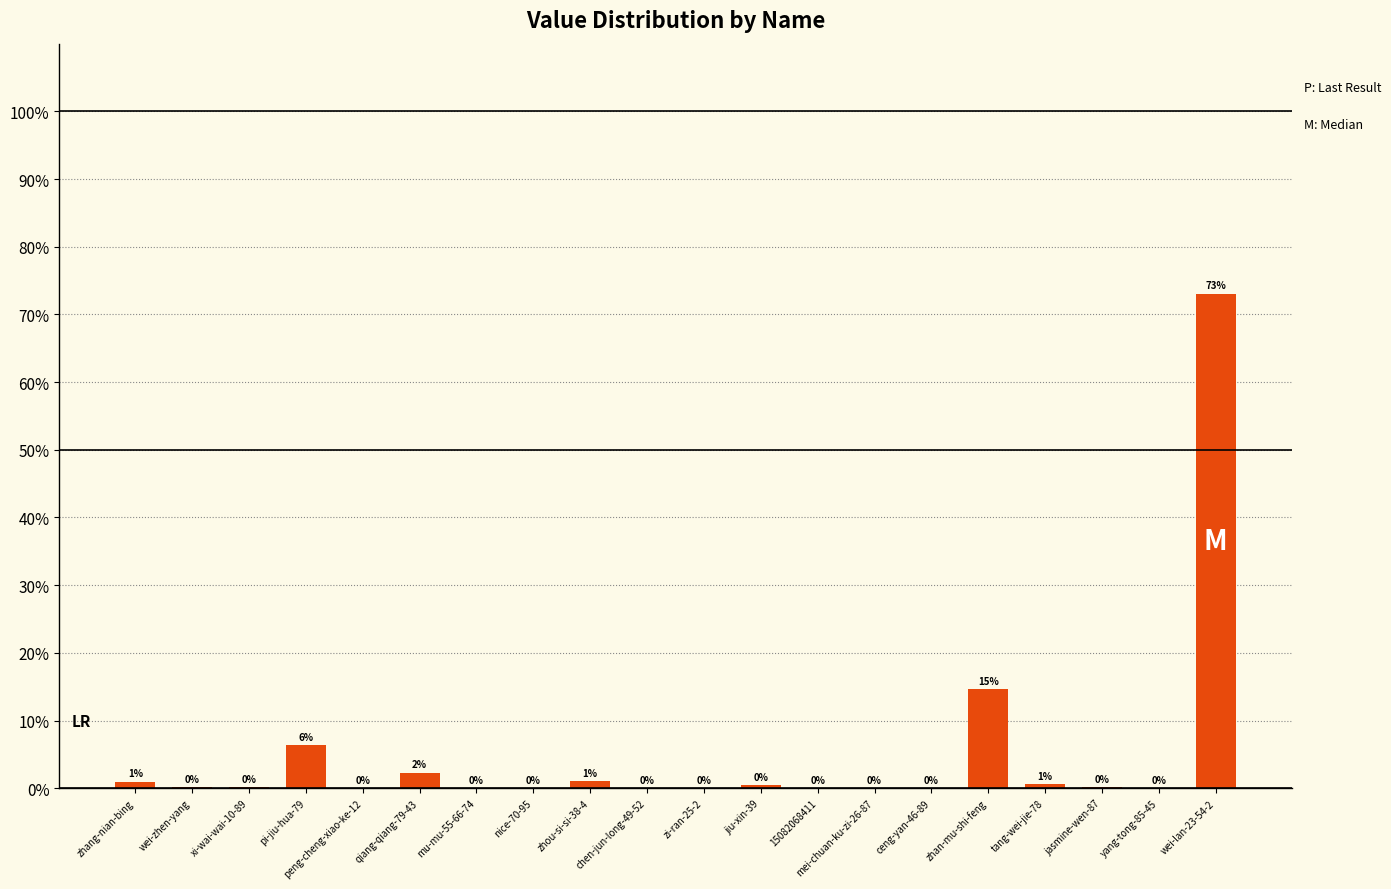

Is it true that the value at nice-70-95 is 46.2?

False